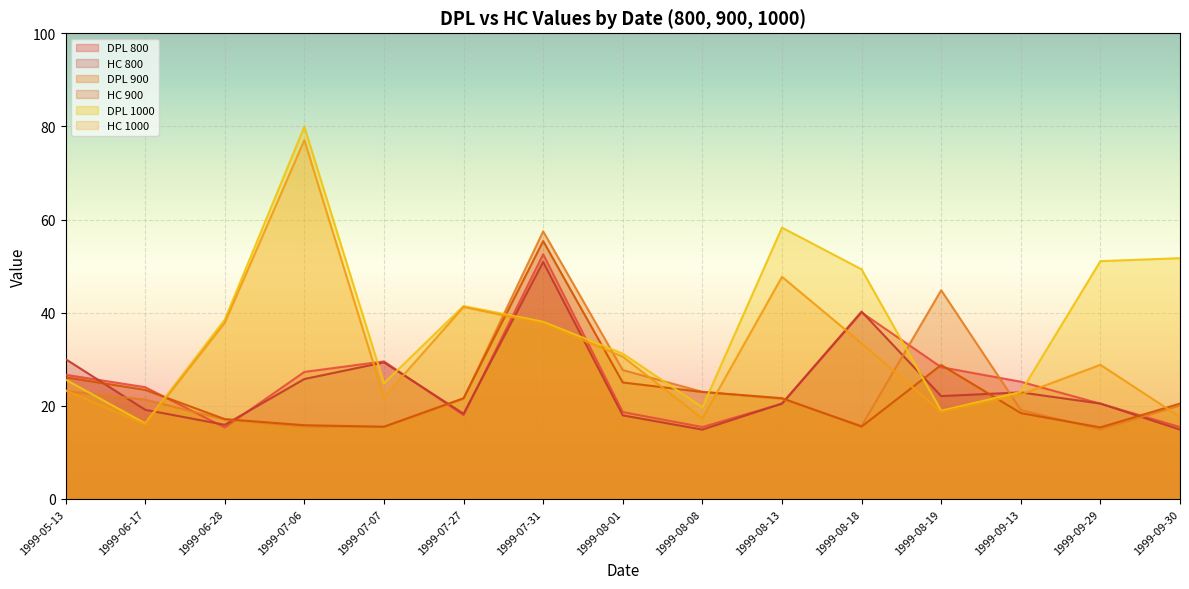

What is the difference between the highest and lowest values at 1999-08-19?

26.2